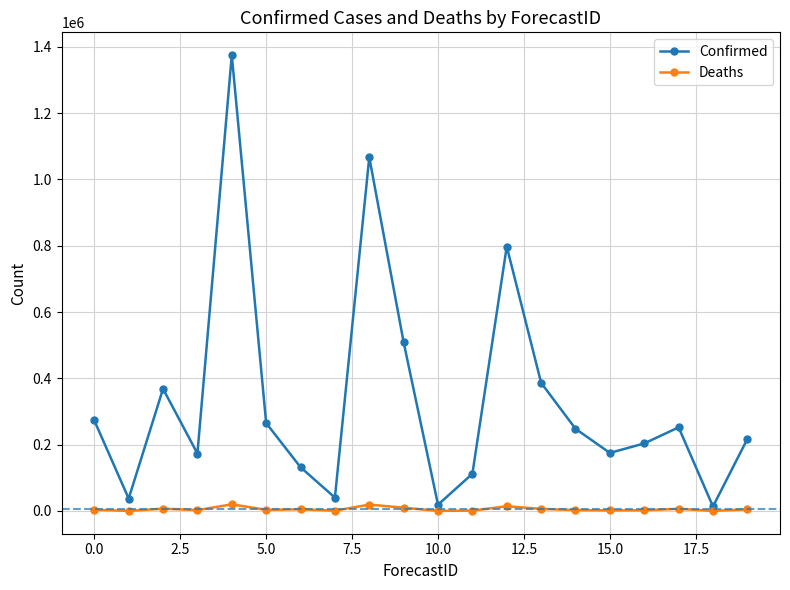

List the series in order of their peak value, highest first.

Confirmed, Deaths